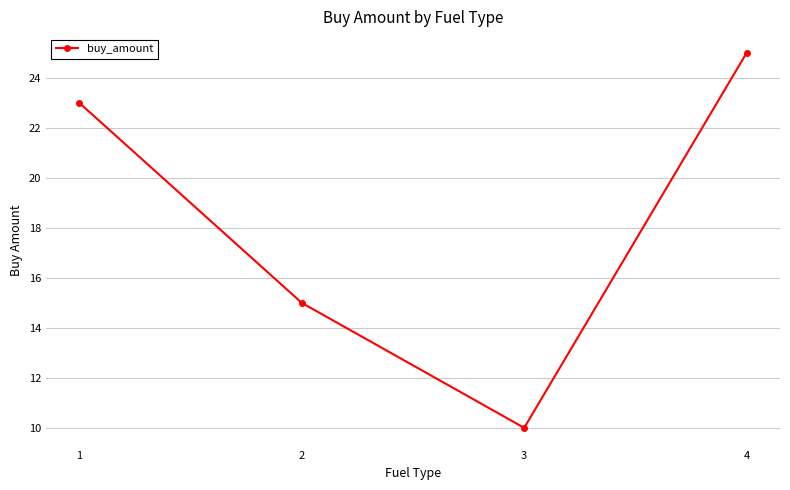

Reading right to left, what are all the values shown in this chart?

25	10	15	23